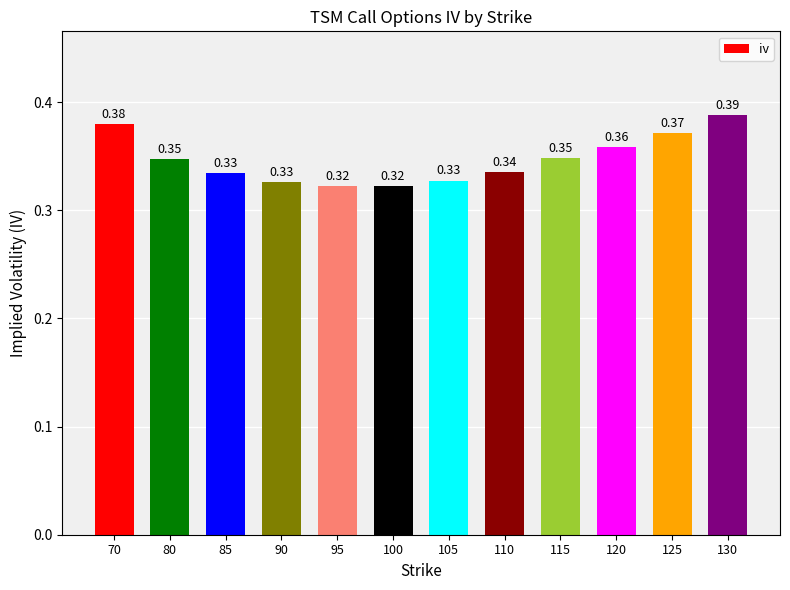

Between 95 and 90, which is larger?

90